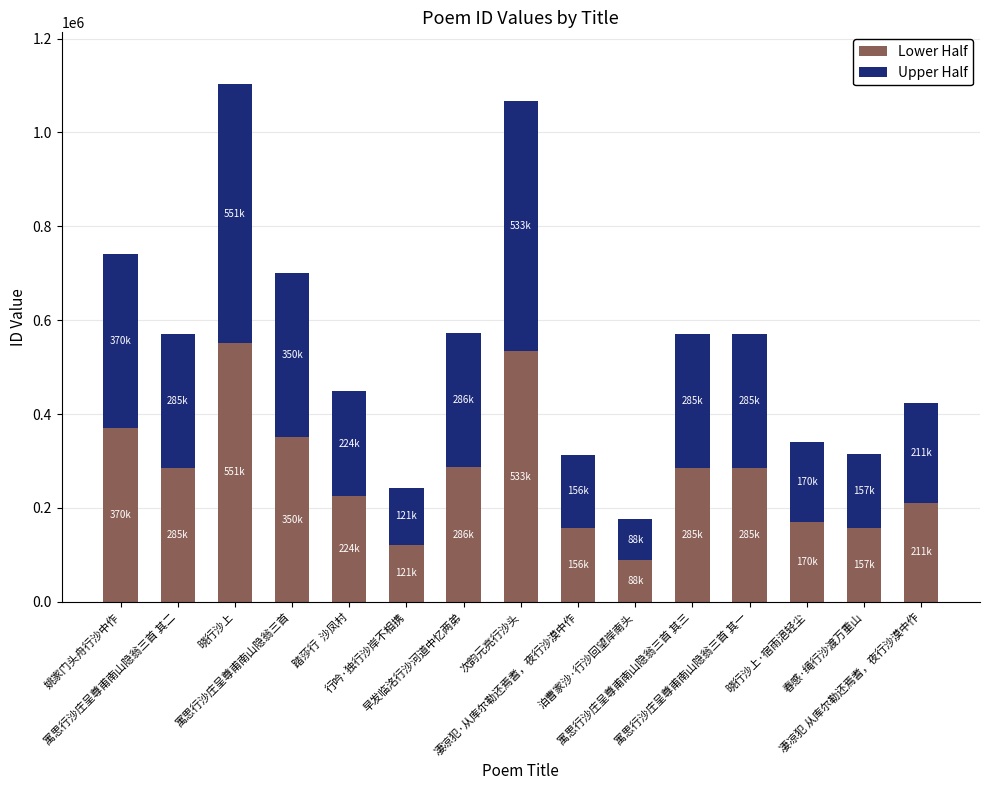

What is the highest value of the Lower Half series?

551426